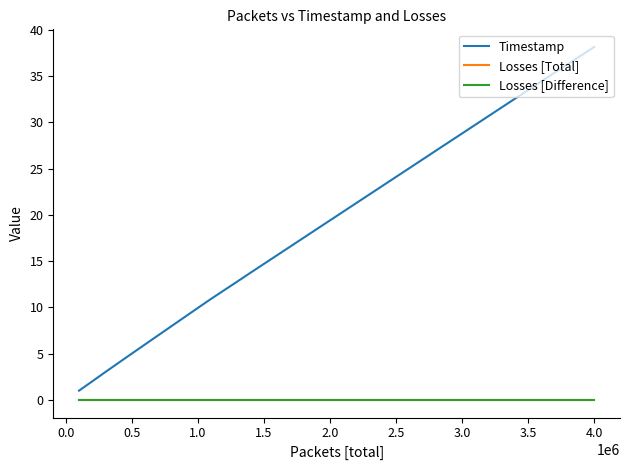

Is this an area chart (filled region under the line)?

No